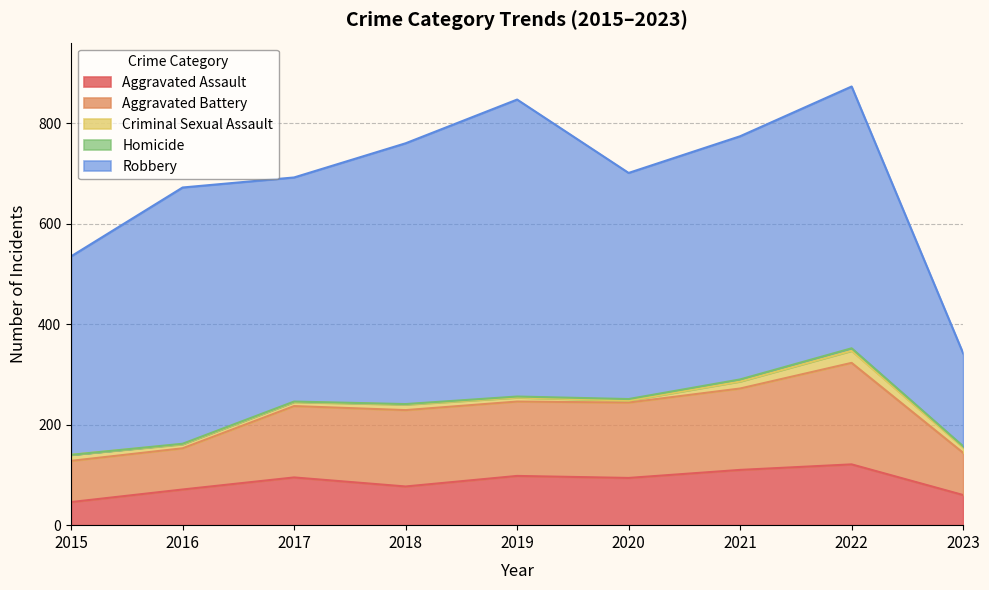

Does the chart display data point markers on the line(s)?

No